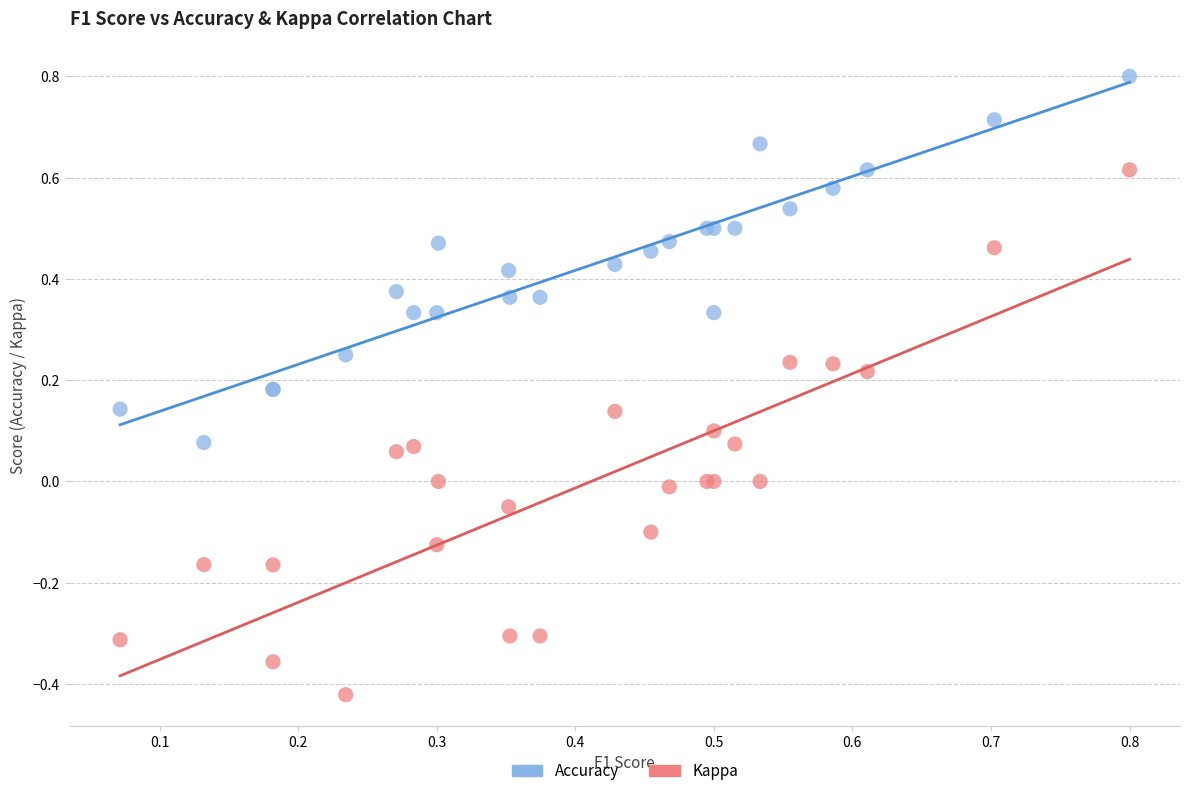

Which series reaches the minimum Y coordinate?

Kappa